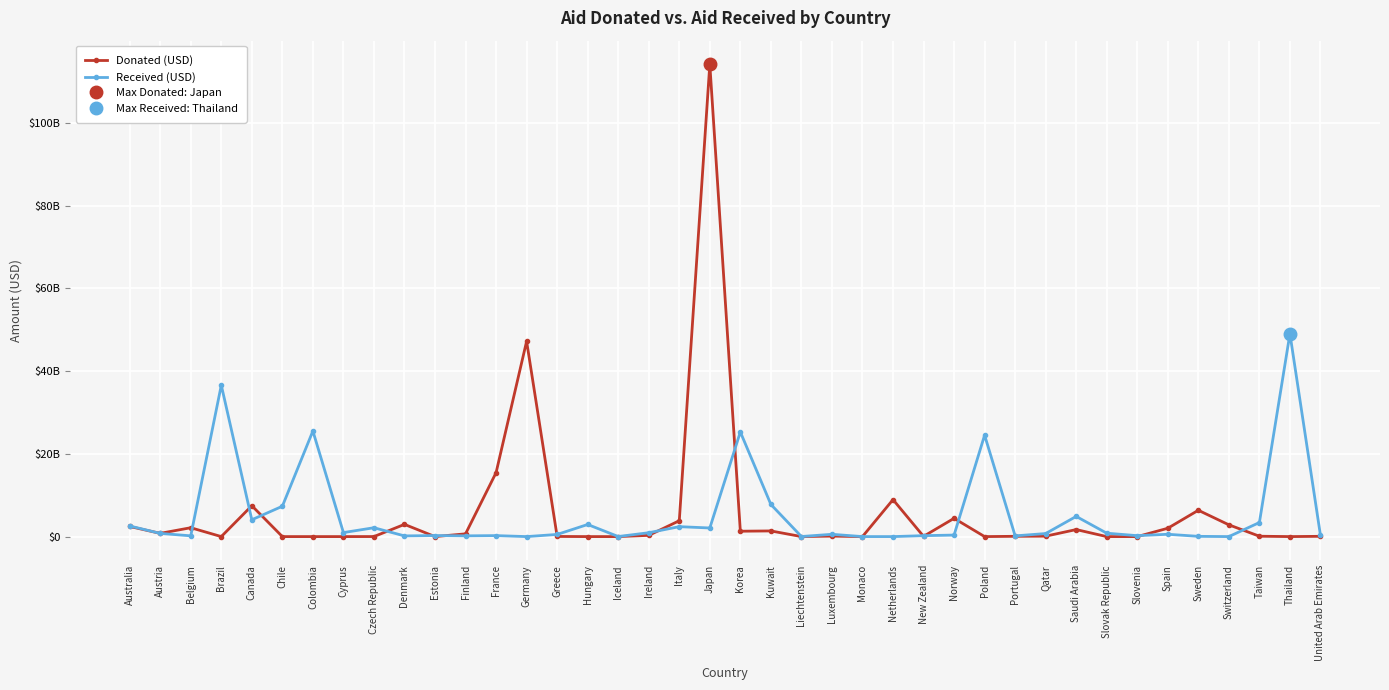

Between Norway and Canada, which is larger?

Canada